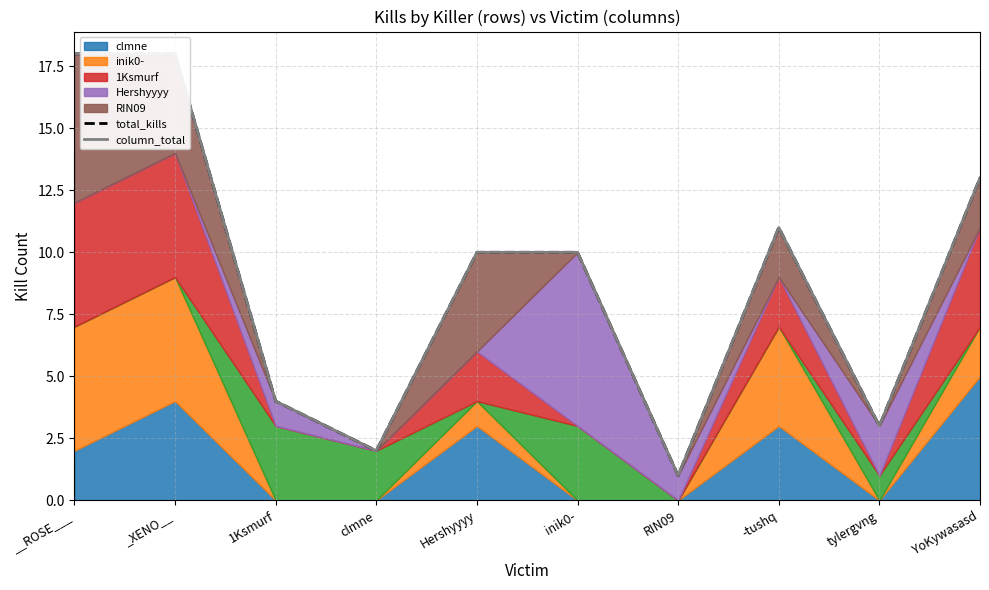

Which label corresponds to the smallest value in the chart?

RIN09